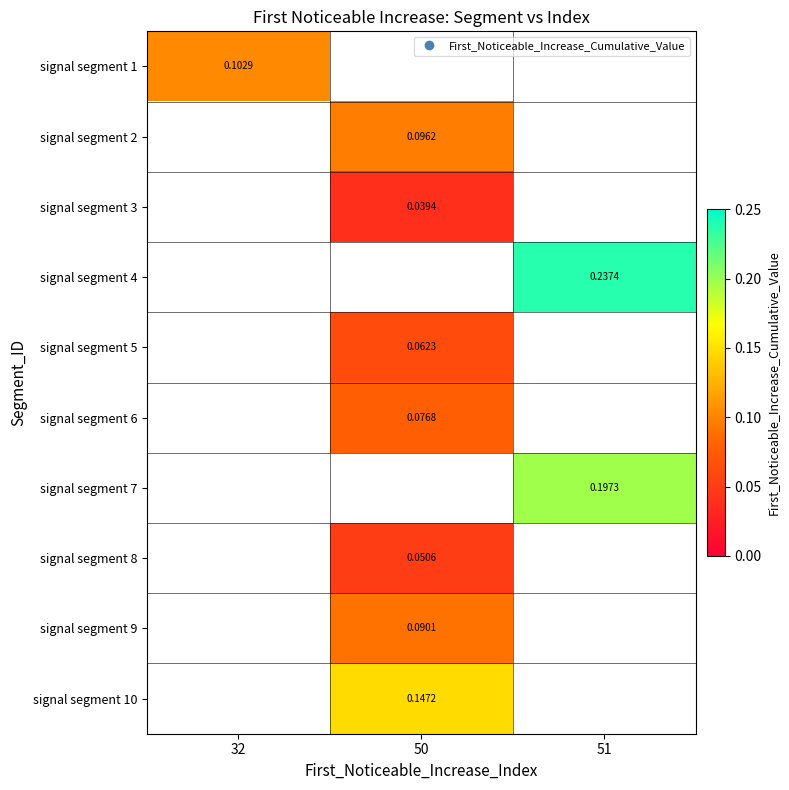

What is the maximum value shown in the chart?

0.2